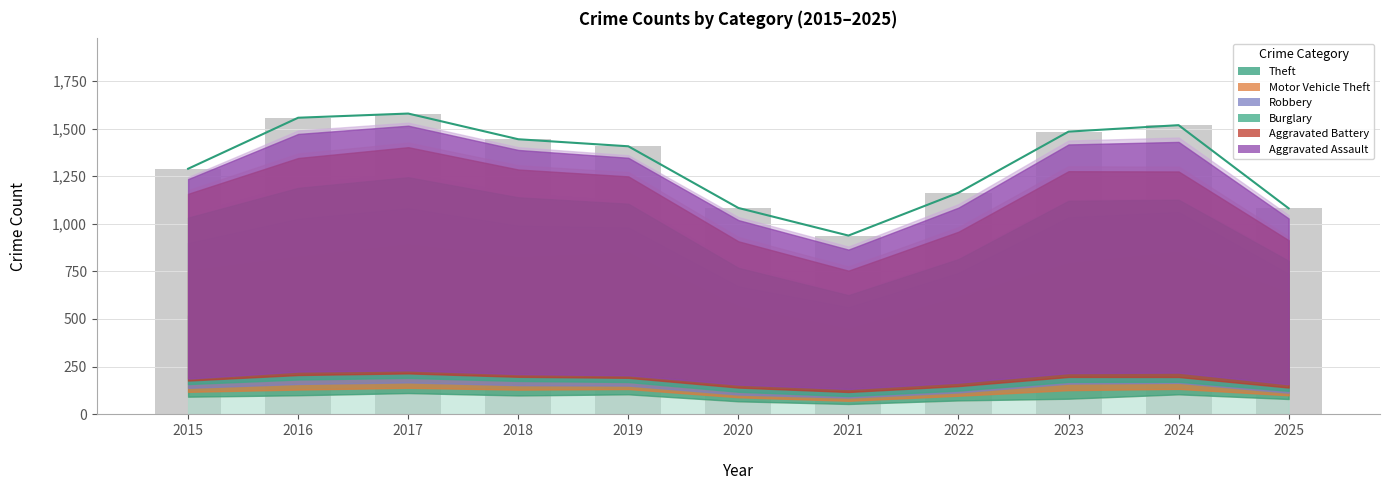

Where does the Aggravated Battery series first go above 147?

2016